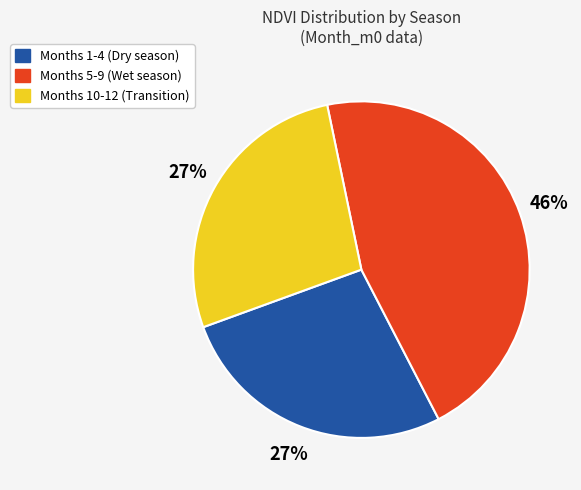

How many slices are in this pie chart?

3